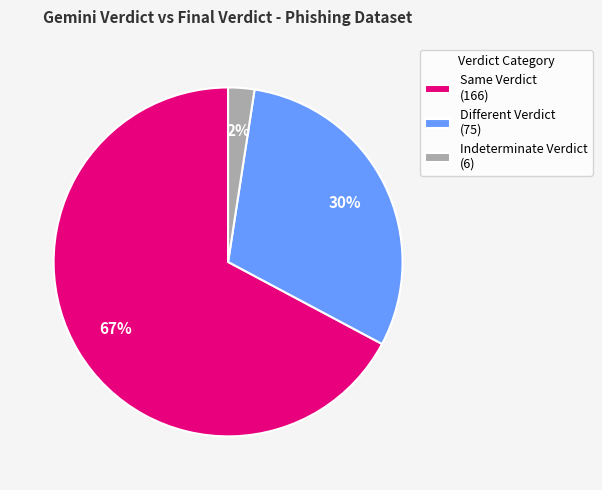

Do Same Verdict (166) and Indeterminate Verdict (6) together represent more than half of the pie?

Yes